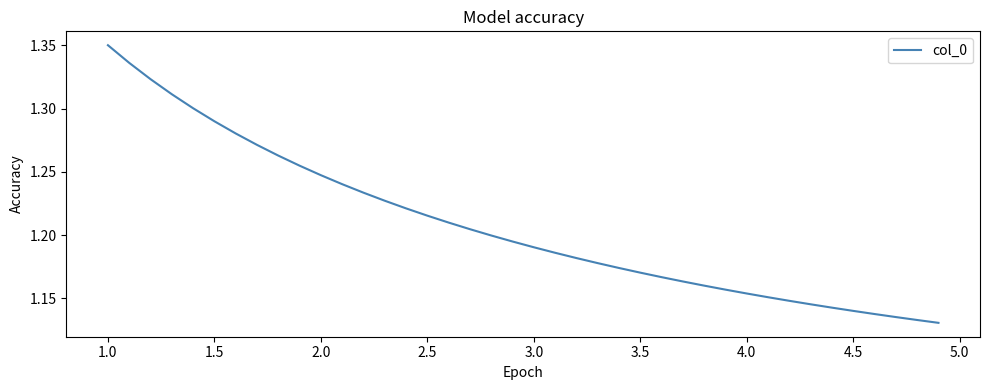

The chart shows a value of 1.8 at 3.0. True or false?

False